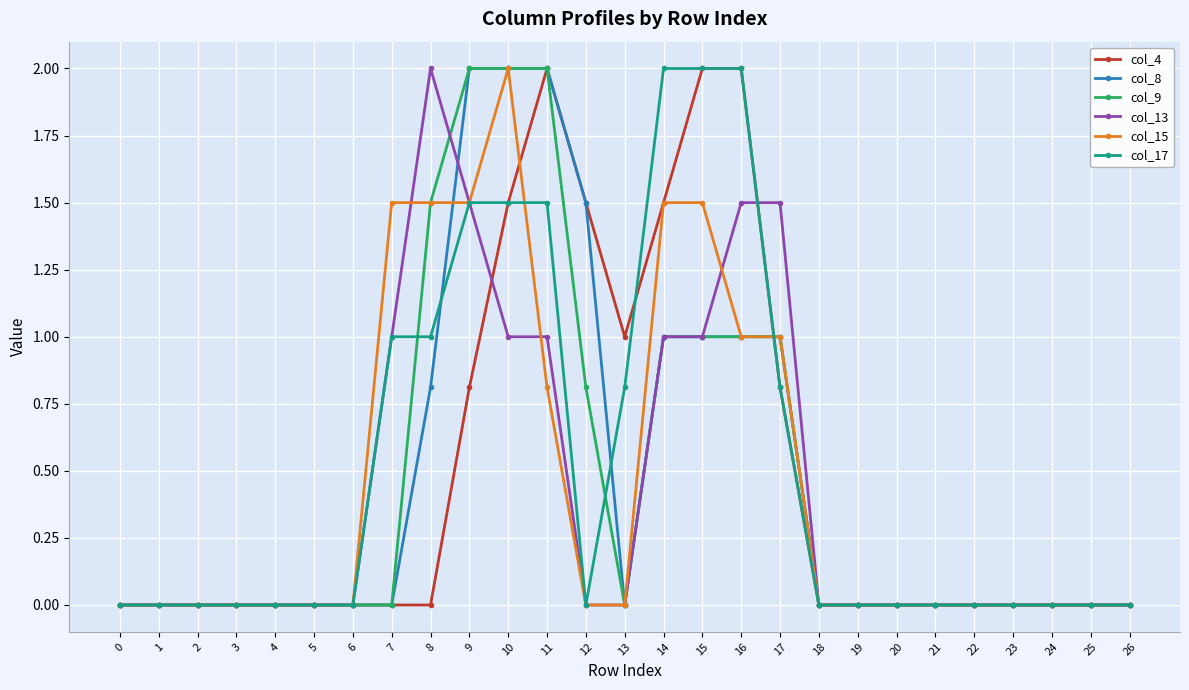

What is the sum of all col_4 values?

13.1